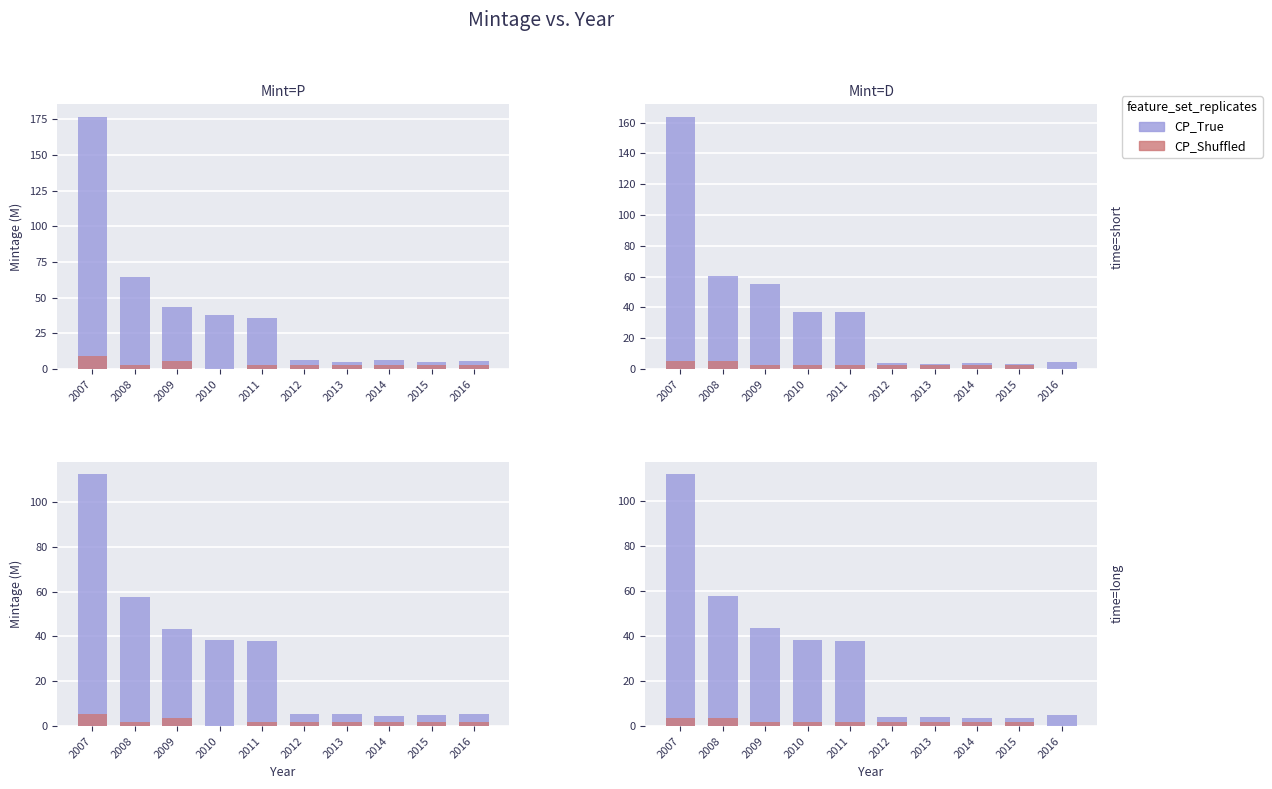

Reading right to left, what are all the values shown in this chart?

CP_True: 5.0	3.6	3.8	3.9	4.1	37.9	38.4	43.5	57.7	112.1
CP_Shuffled: 0.0	1.9	1.9	1.9	1.9	1.9	1.9	1.9	3.7	3.7